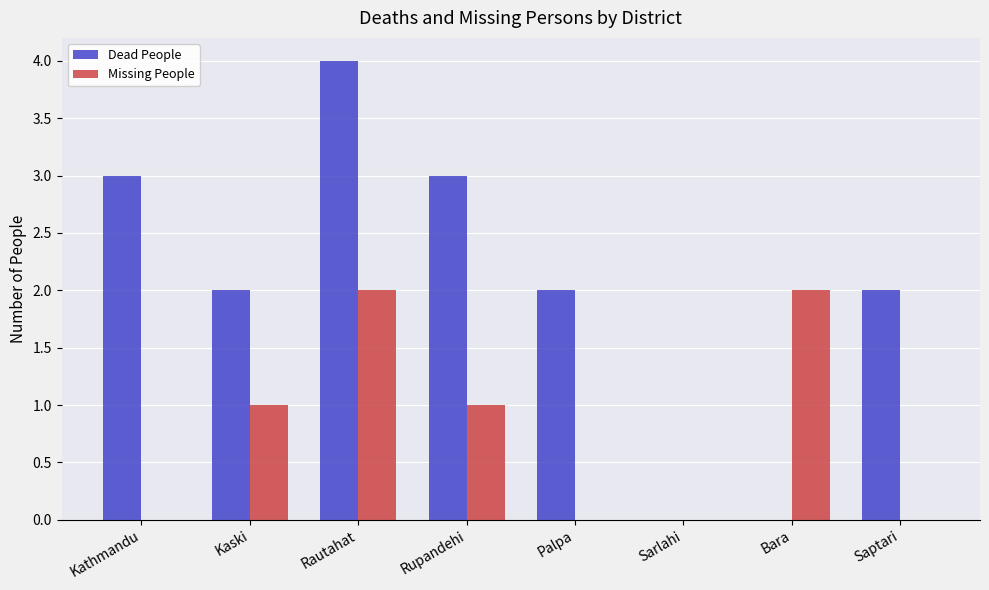

The value of Dead People at Kaski is 3. True or false?

False